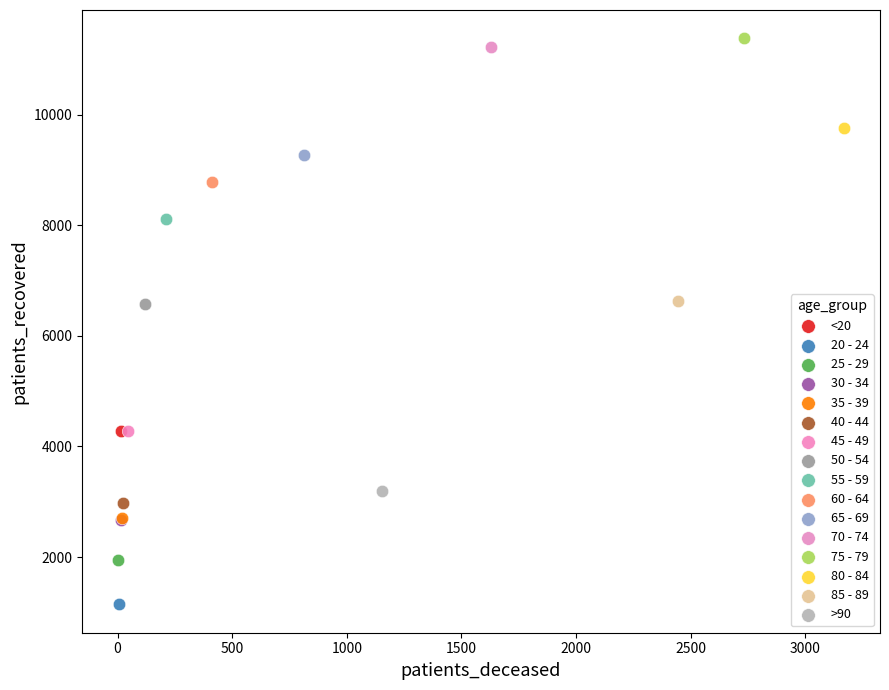

What are all the series names shown in the legend?

<20, 20 - 24, 25 - 29, 30 - 34, 35 - 39, 40 - 44, 45 - 49, 50 - 54, 55 - 59, 60 - 64, 65 - 69, 70 - 74, 75 - 79, 80 - 84, 85 - 89, >90